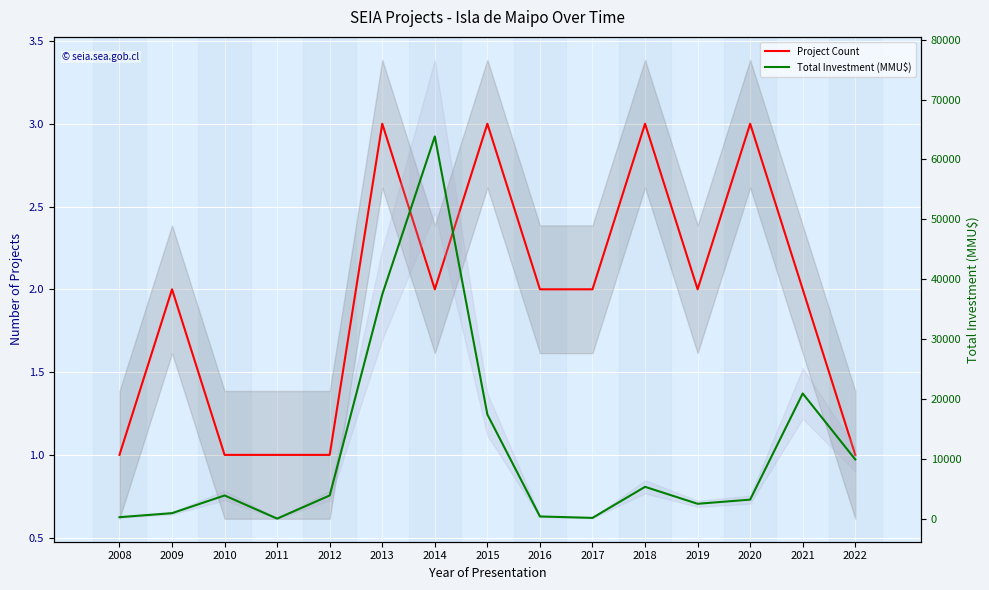

At which label does Project Count reach its minimum?

2008